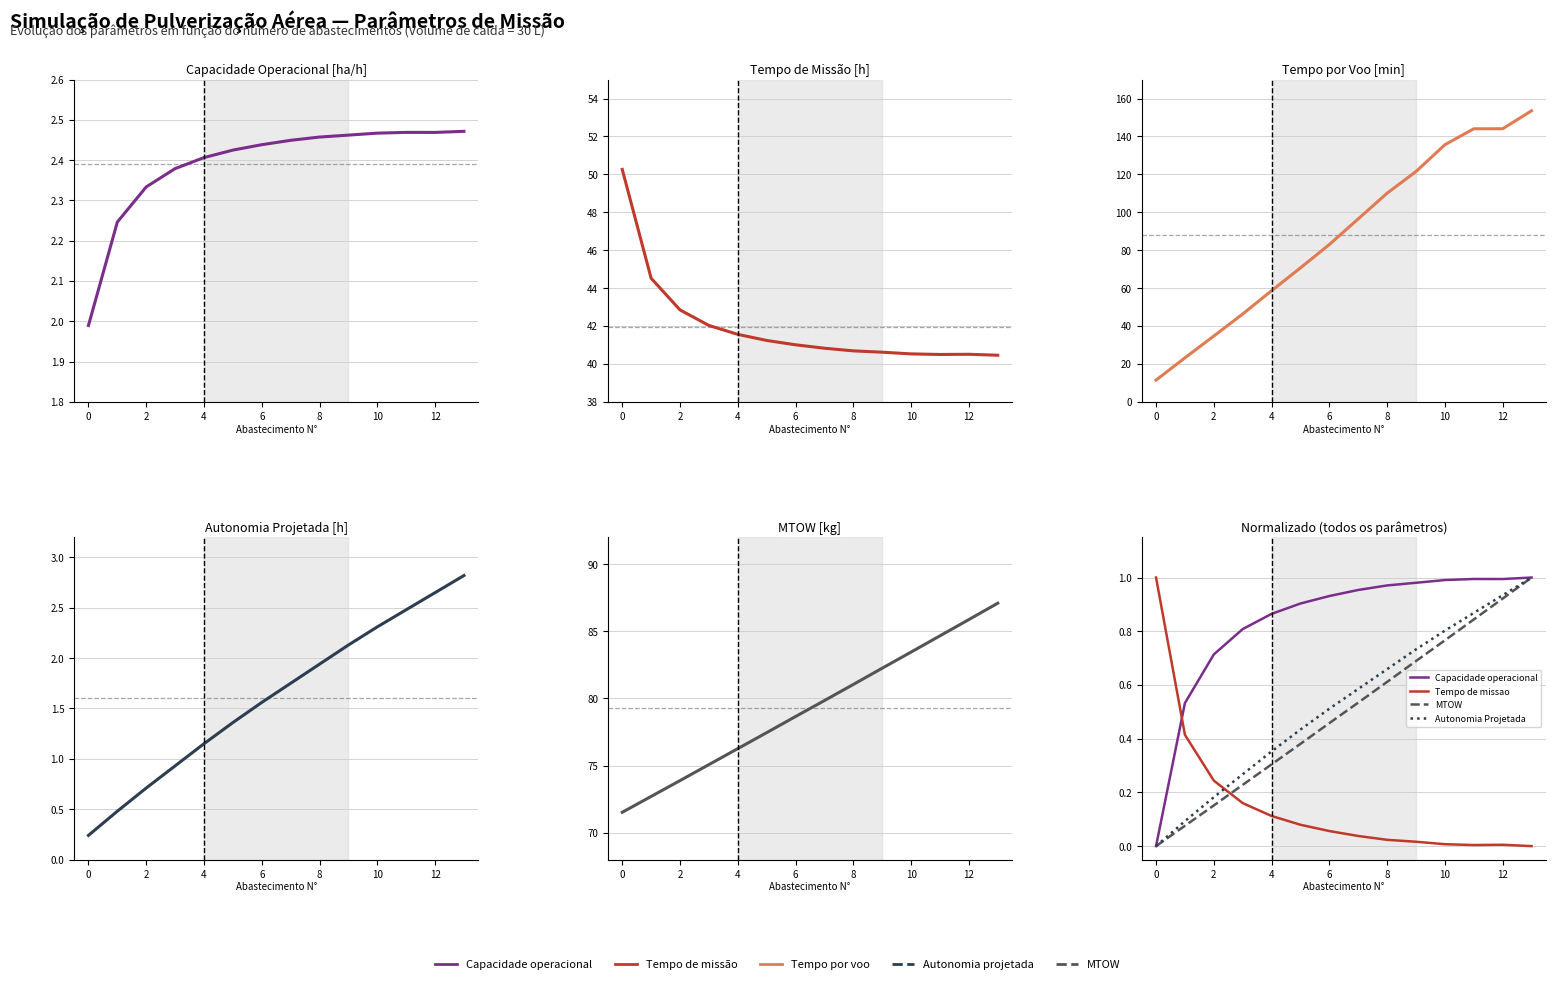

What is the difference between the highest and lowest values at 10?

134.9